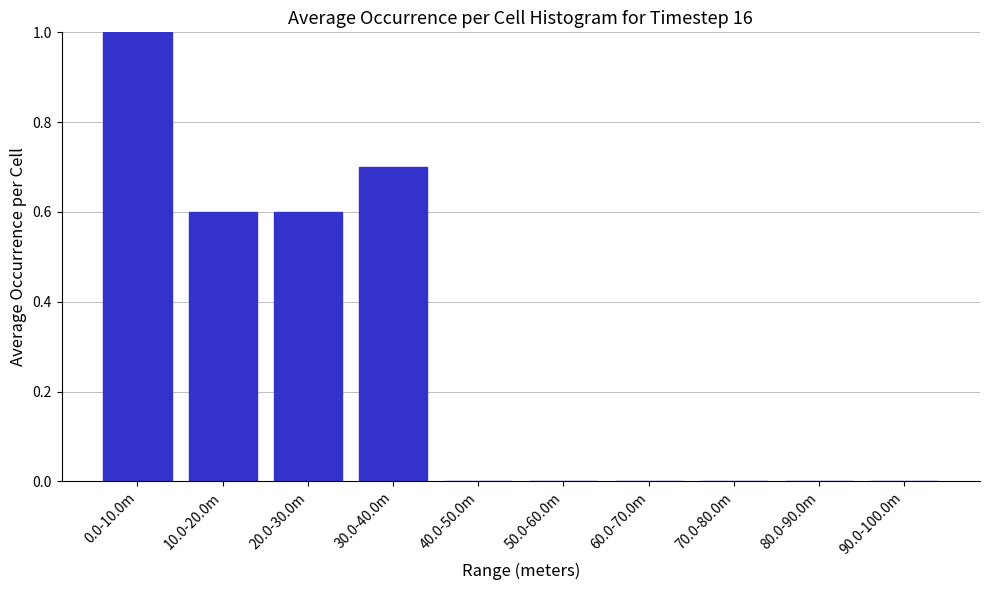

Reading right to left, what are all the values shown in this chart?

90.0-100.0m=0.0	80.0-90.0m=0.0	70.0-80.0m=0.0	60.0-70.0m=0.0	50.0-60.0m=0.0	40.0-50.0m=0.0	30.0-40.0m=0.7	20.0-30.0m=0.6	10.0-20.0m=0.6	0.0-10.0m=1.0